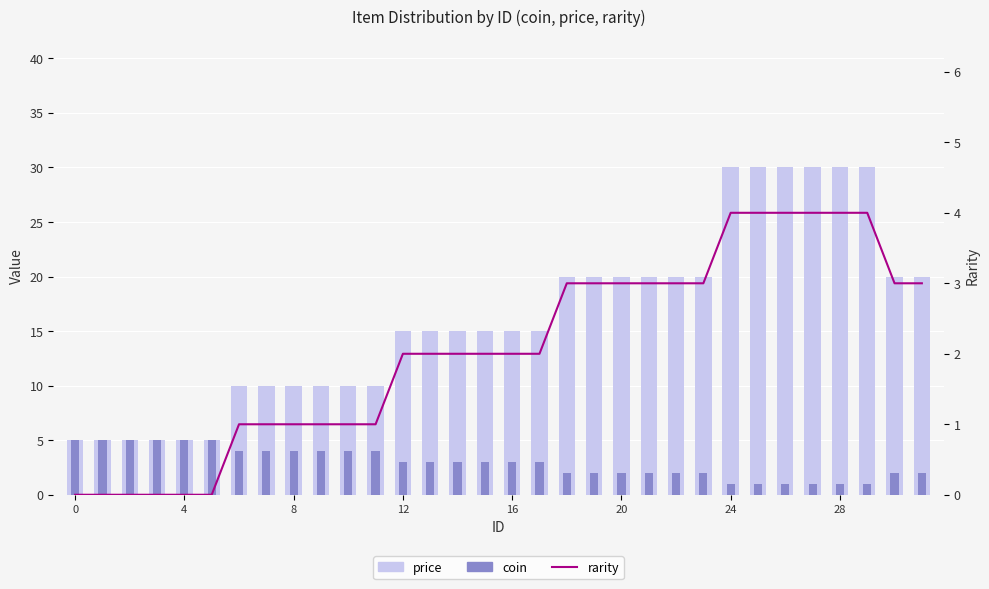

Which series has the largest range (max minus min)?

price